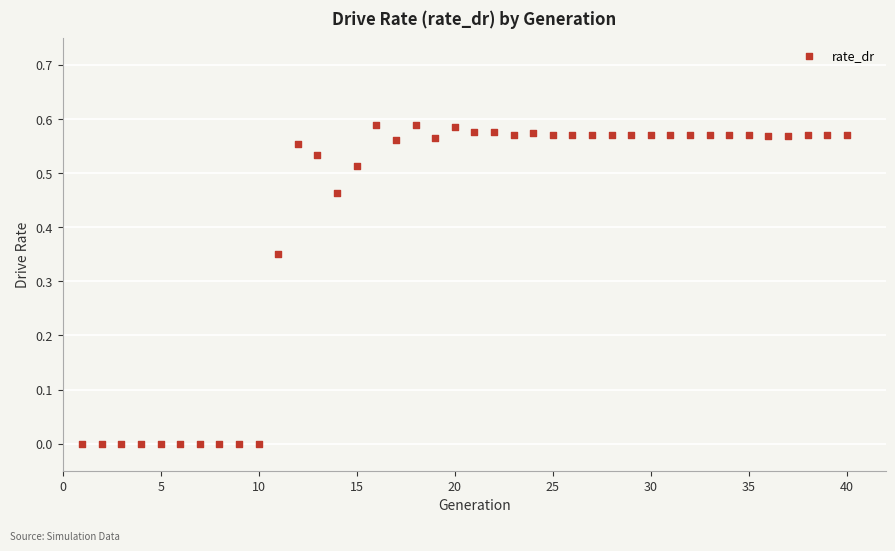

What is the range of X values (max minus min)?

39.0